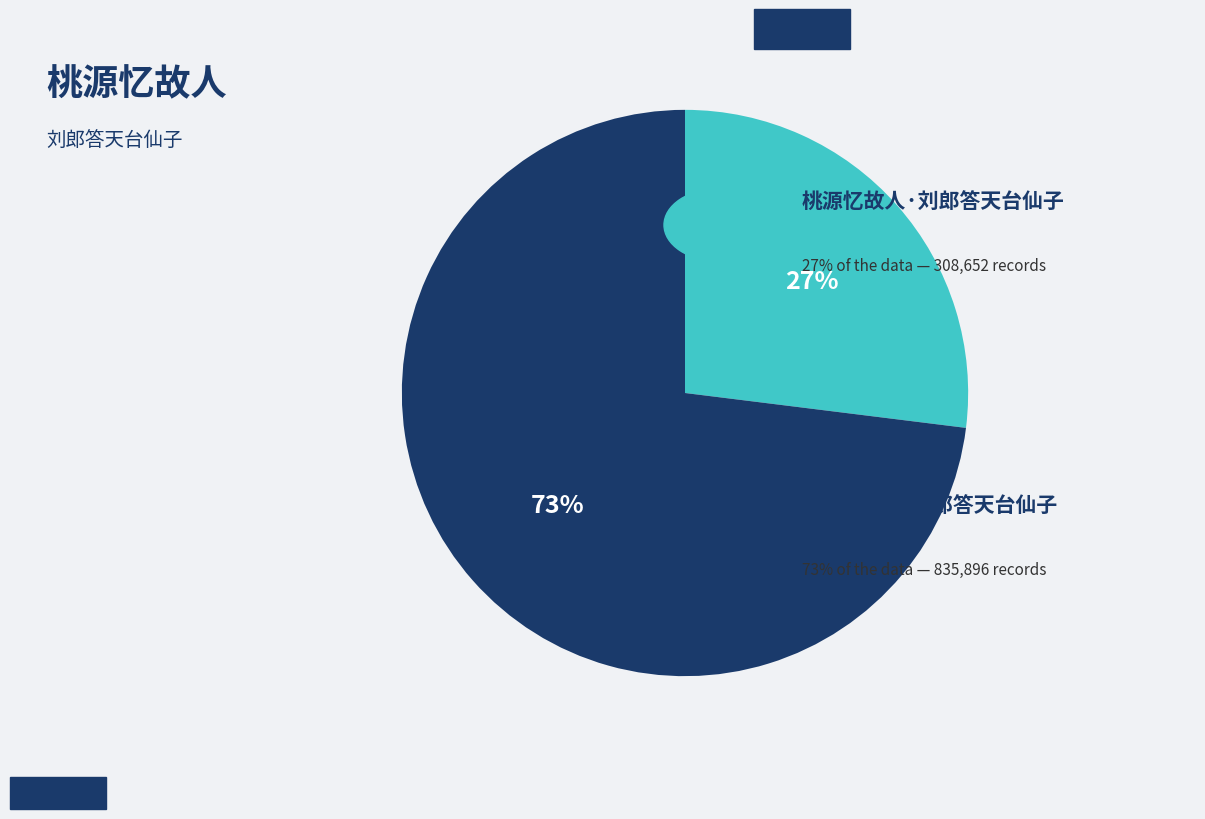

To the nearest percent, what is the average slice percentage?

50%